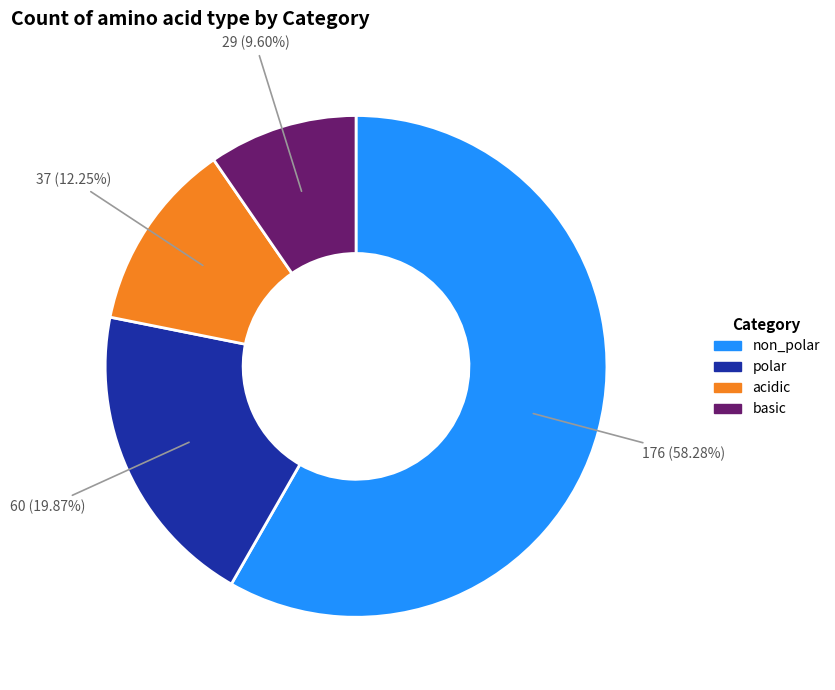

Approximately how many times larger is the value at basic compared to acidic?

0.8